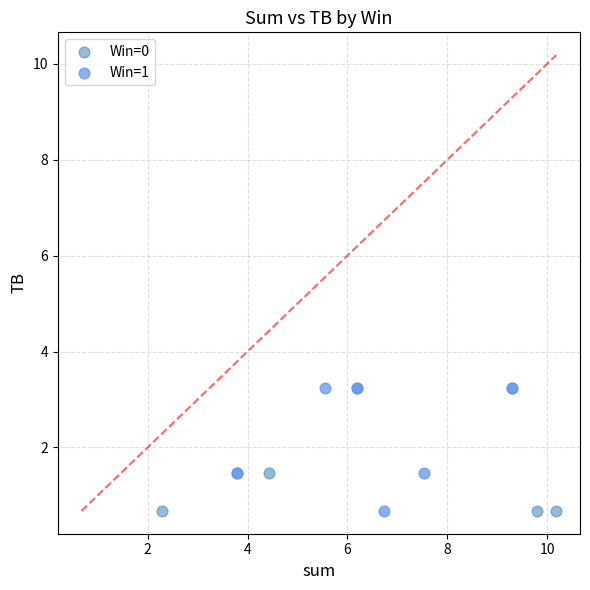

What are all the series names shown in the legend?

Win=0, Win=1